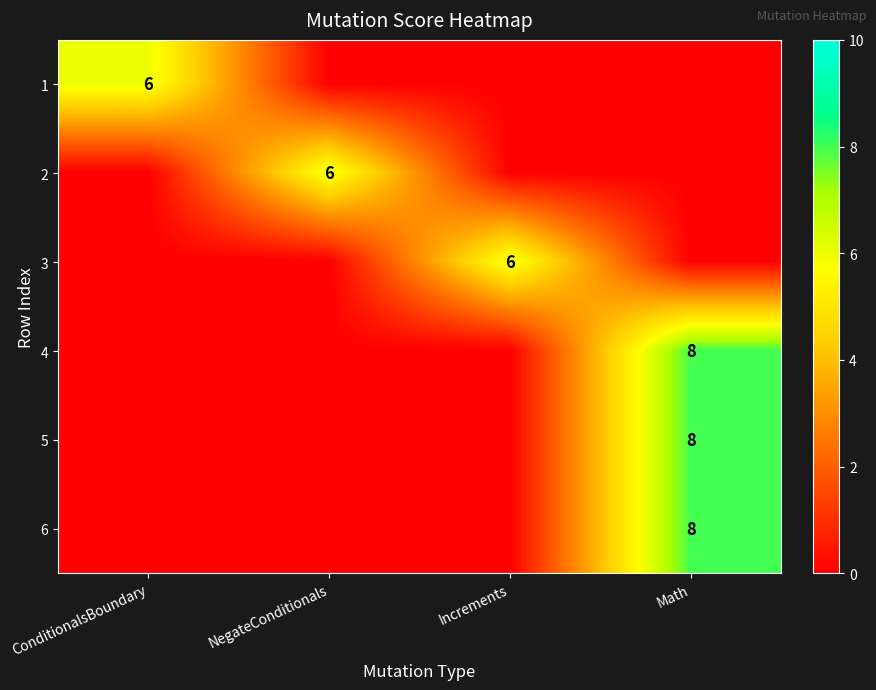

The 5 series shows 13 at Math. True or false?

False